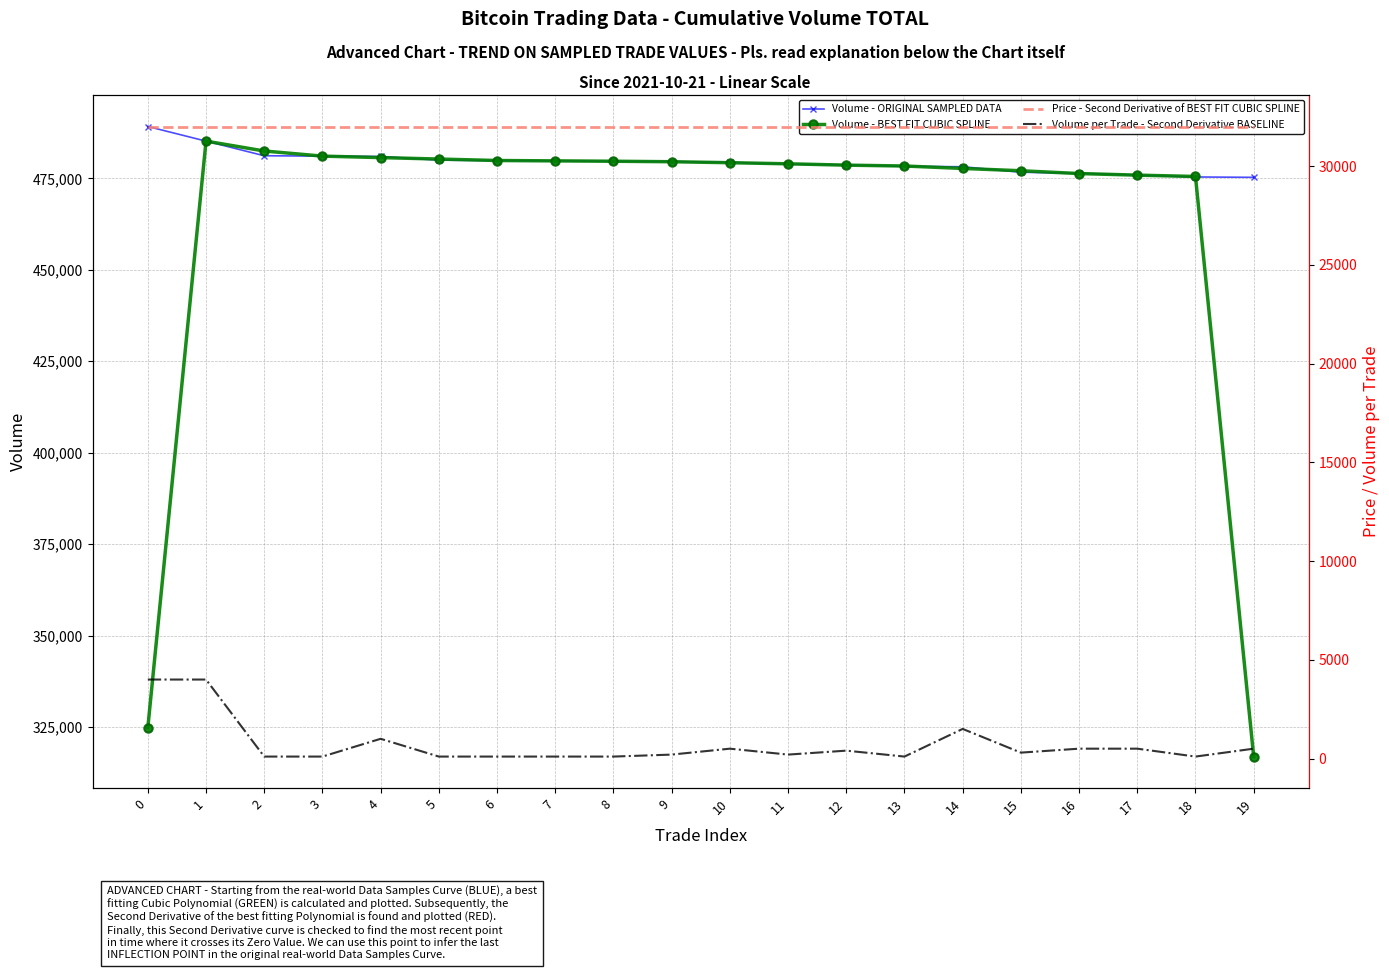

What is the maximum value for Volume - ORIGINAL SAMPLED DATA?

489200.0